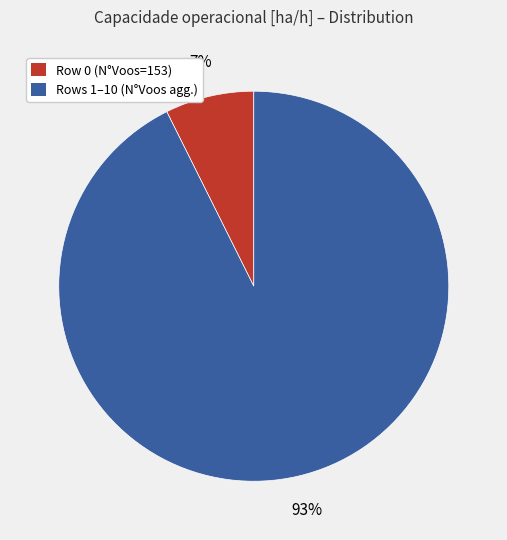

Combined, do Row 0 (N°Voos=153) and Rows 1–10 (N°Voos agg.) account for over 50%?

Yes